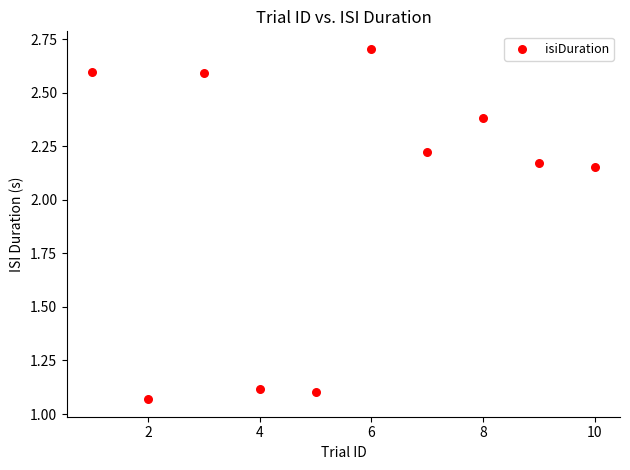

What is the average Y value?

2.0